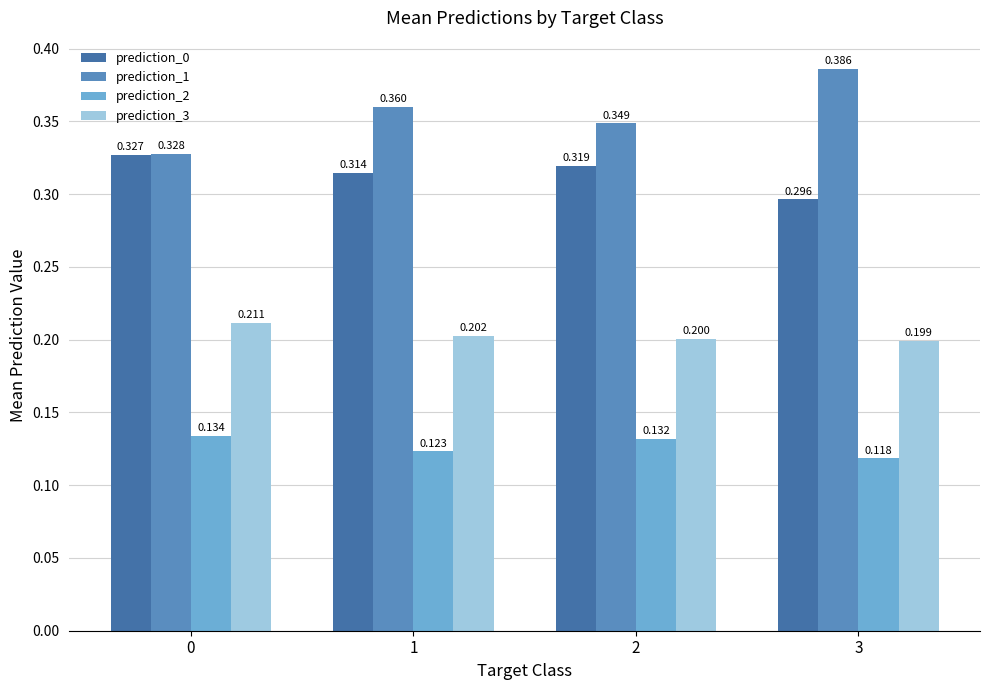

Is the value of prediction_3 at 2 greater than the value of prediction_2 at 2?

Yes